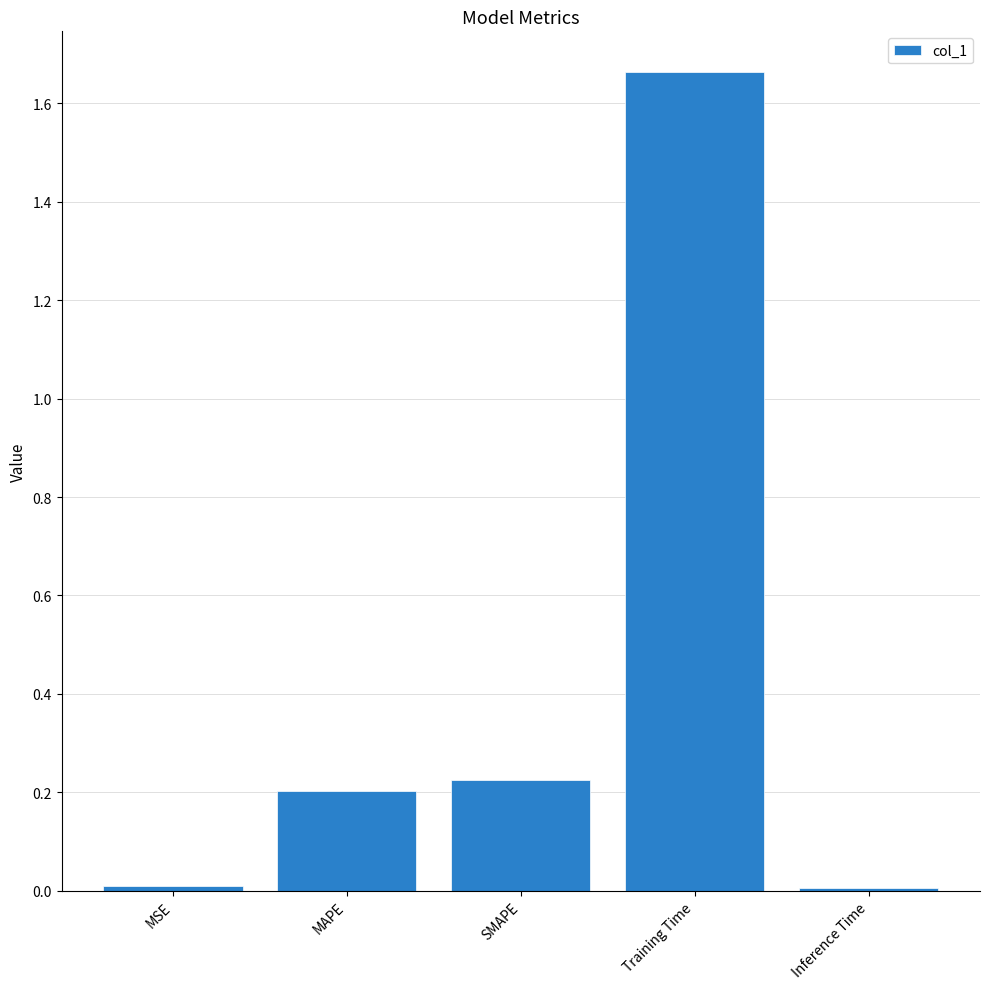

At which category does the chart reach its peak across all series?

Training Time